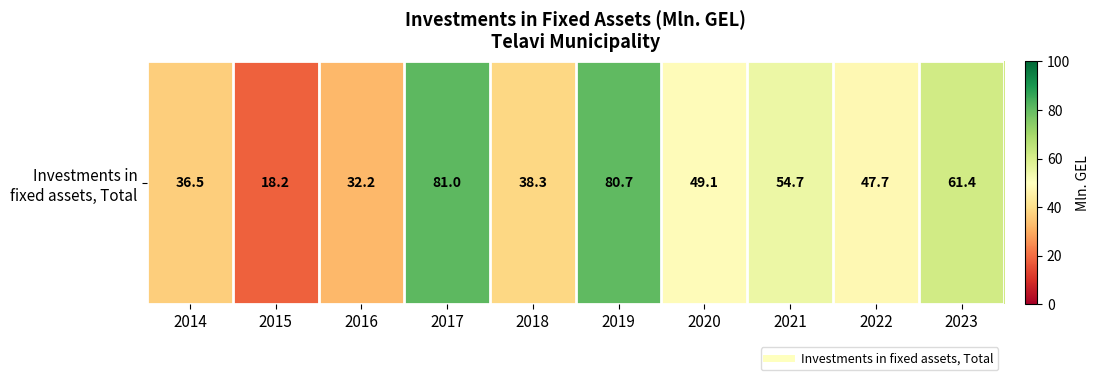

What is the approximate value at 2023?

61.4